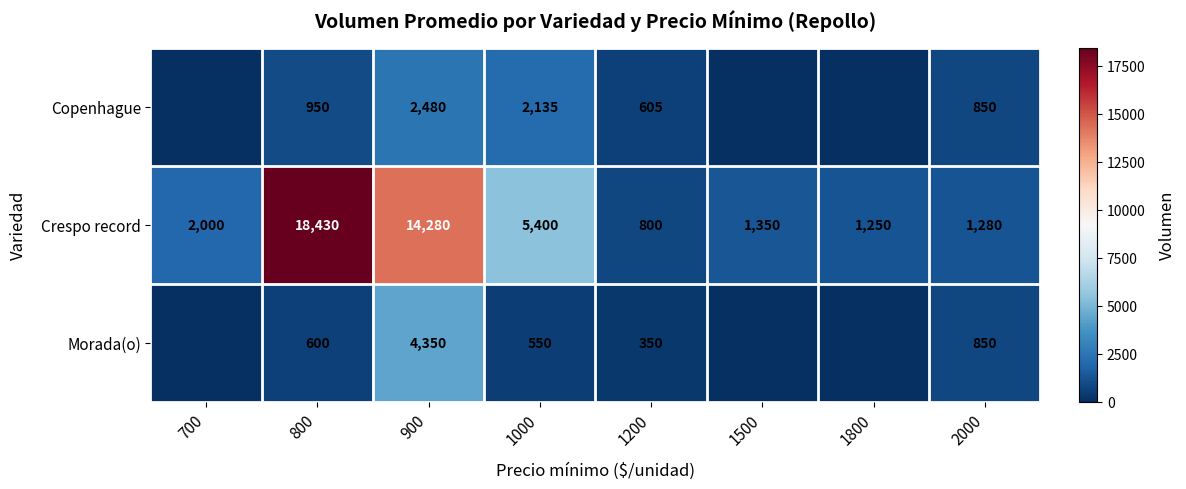

The Morada(o) series shows 930 at 1000. True or false?

False